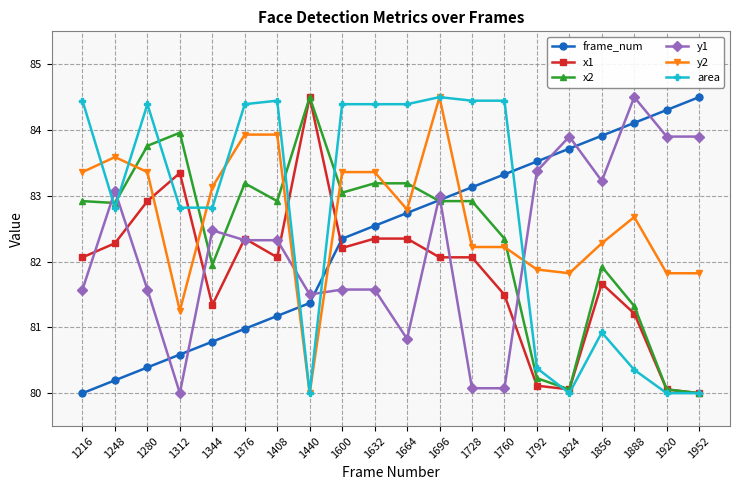

What is the sum of all y1 values?

1644.8